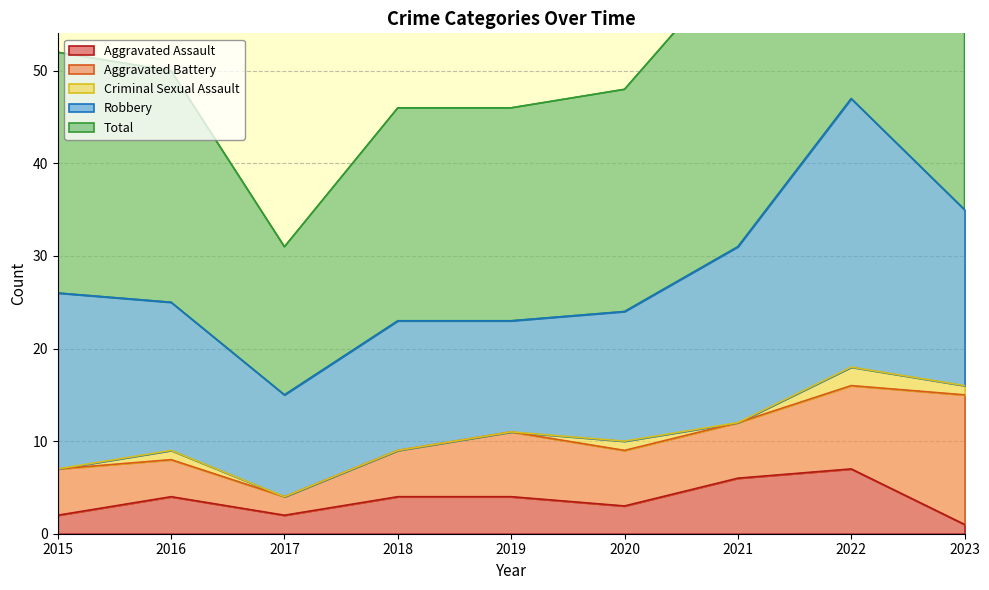

Between 2023 and 2017, which is larger?

2017